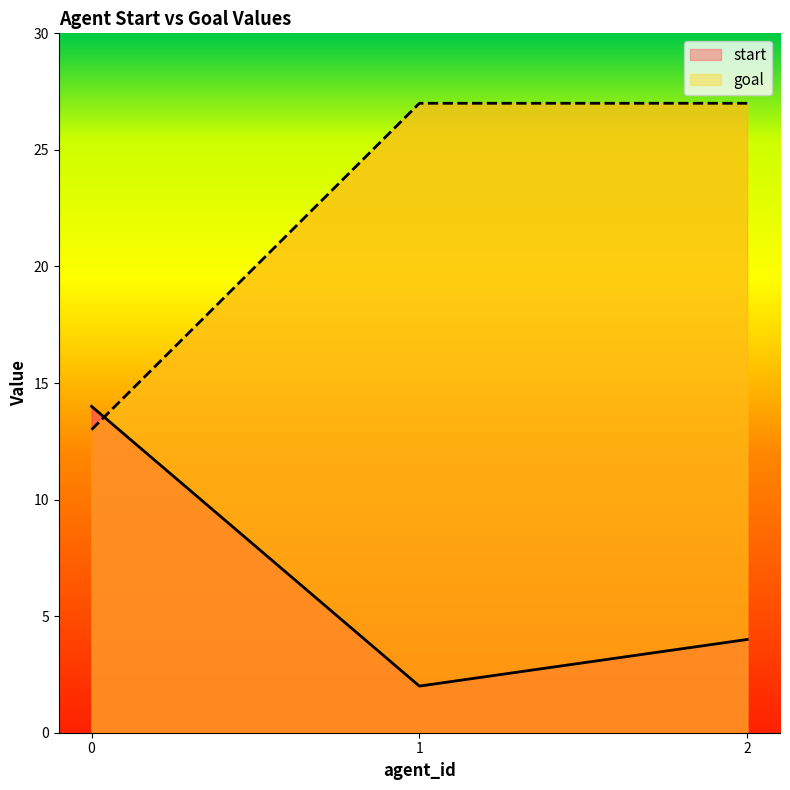

What are all the series names shown in the legend?

start, goal